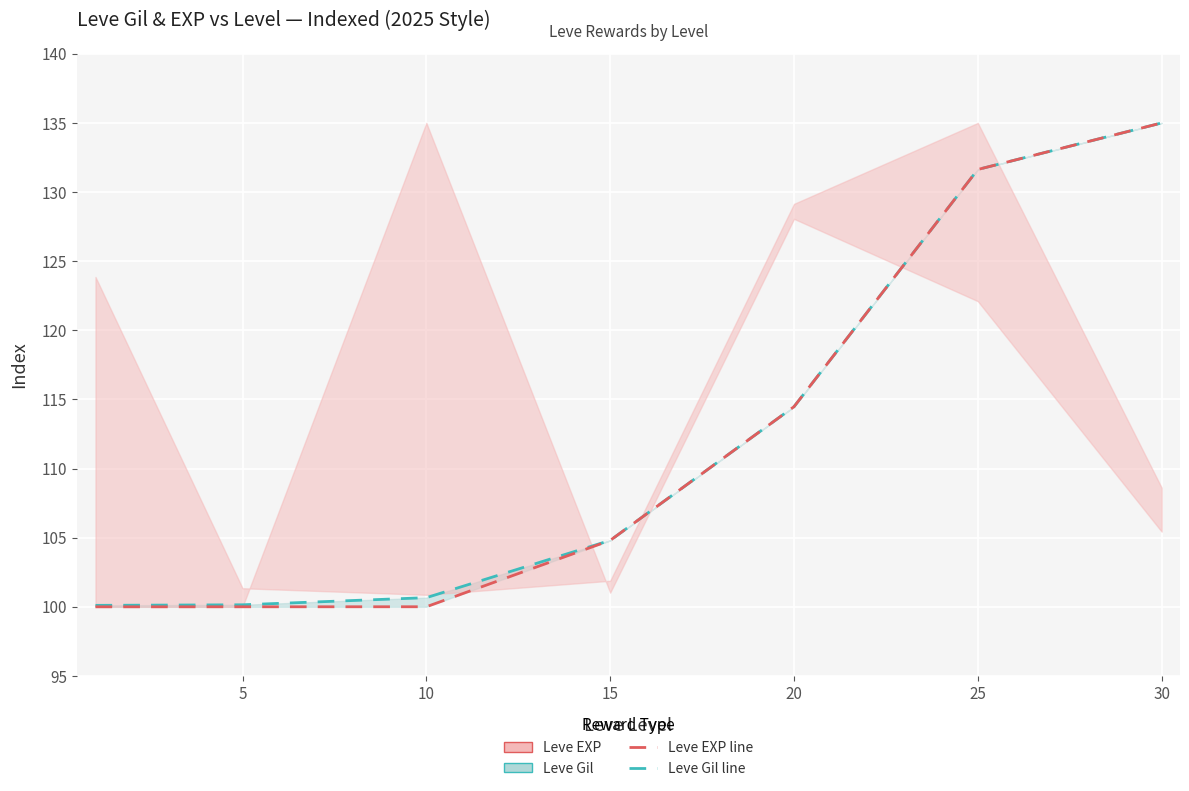

True or false: Leve EXP and Leve Gil intersect in this chart.

False